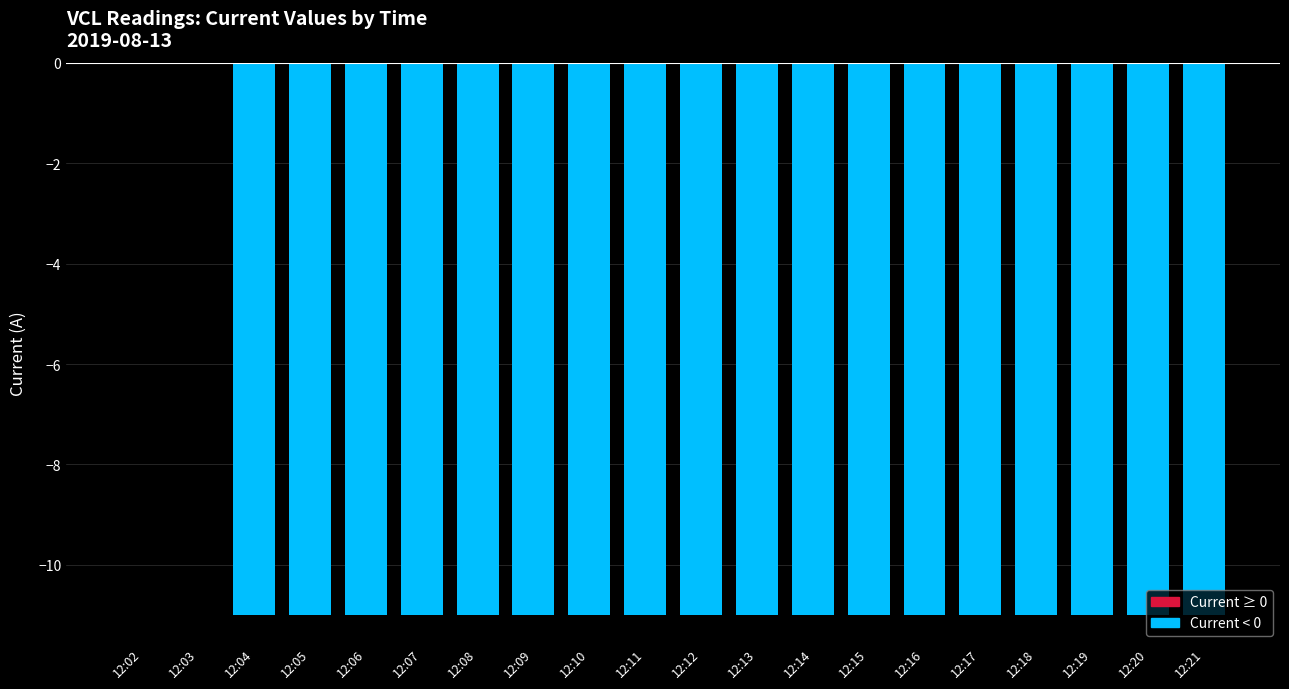

Count the number of categories in the chart.

20